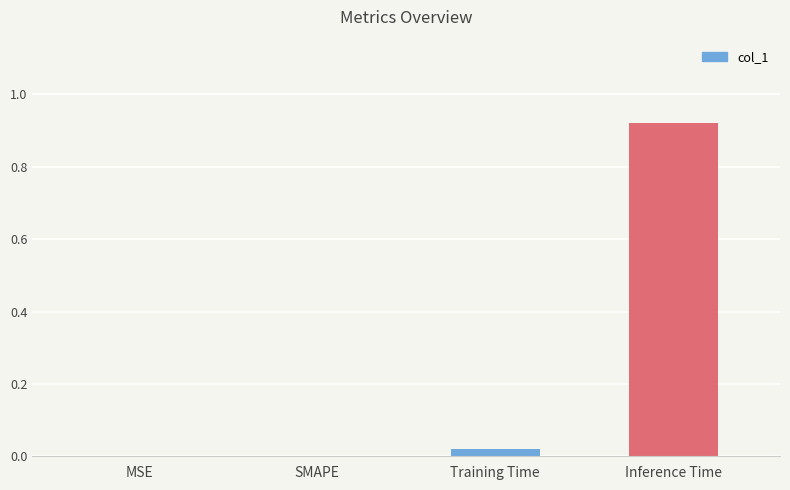

The chart shows a value of 0.6 at SMAPE. True or false?

False